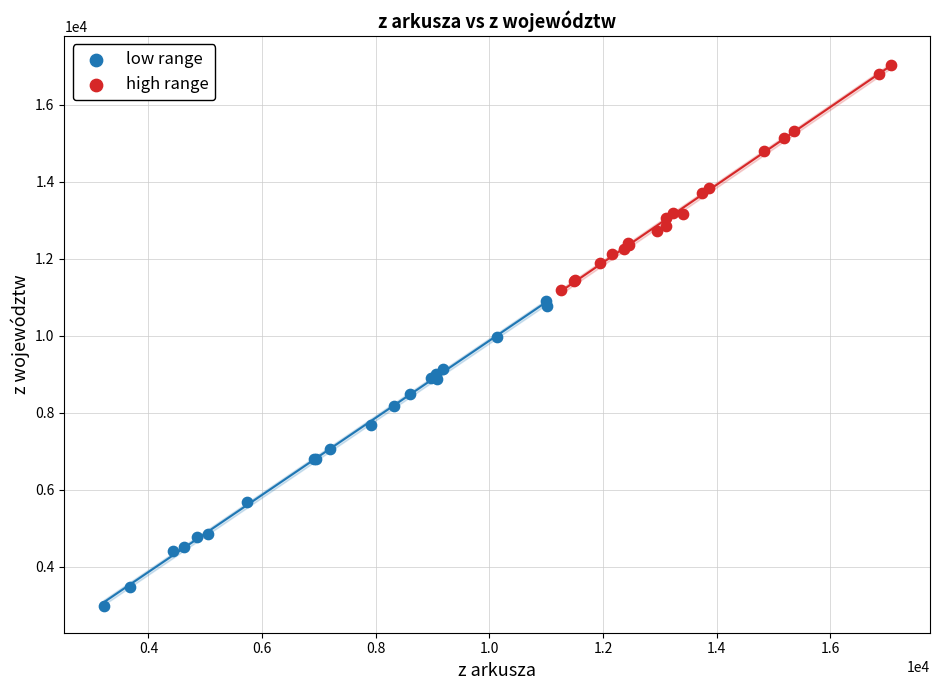

Which series reaches the minimum Y coordinate?

low range